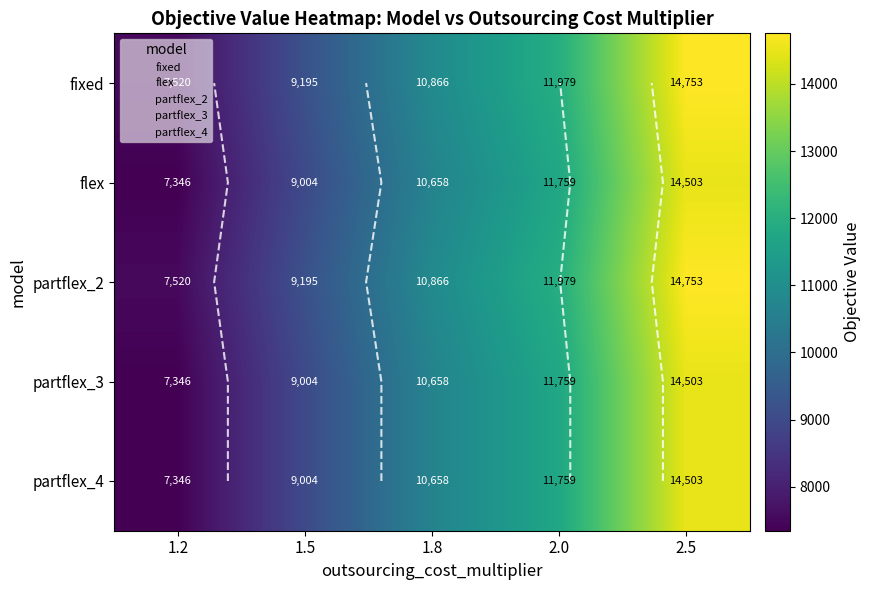

At which label does fixed reach its peak?

2.5